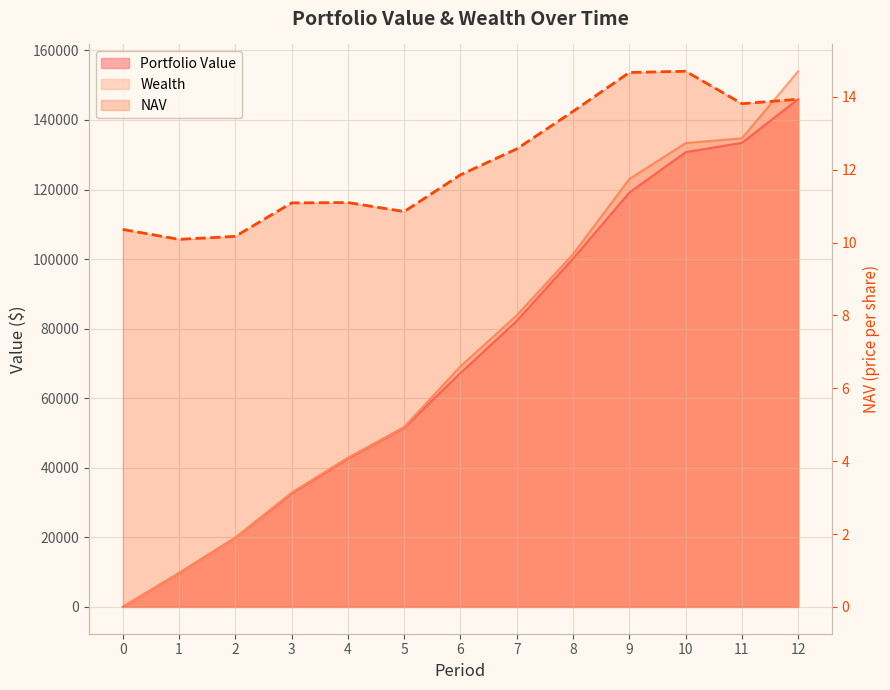

The value of Portfolio Value at 11 is 218746.7. True or false?

False